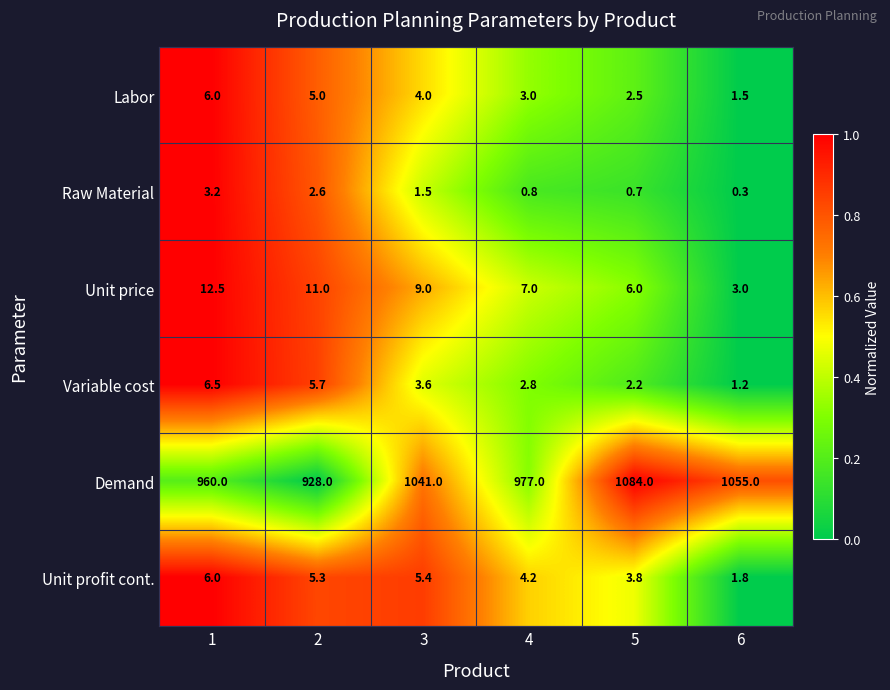

True or false: Labor has a value of 2.8 at 2.

False